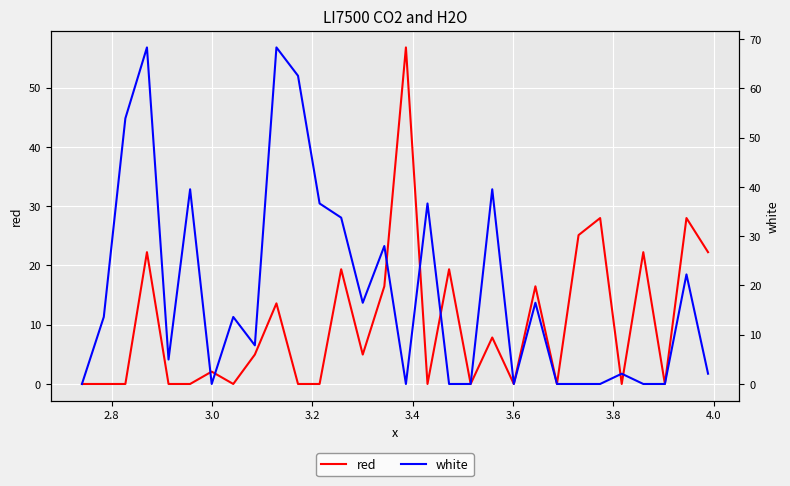

What is the maximum value for red?

56.8